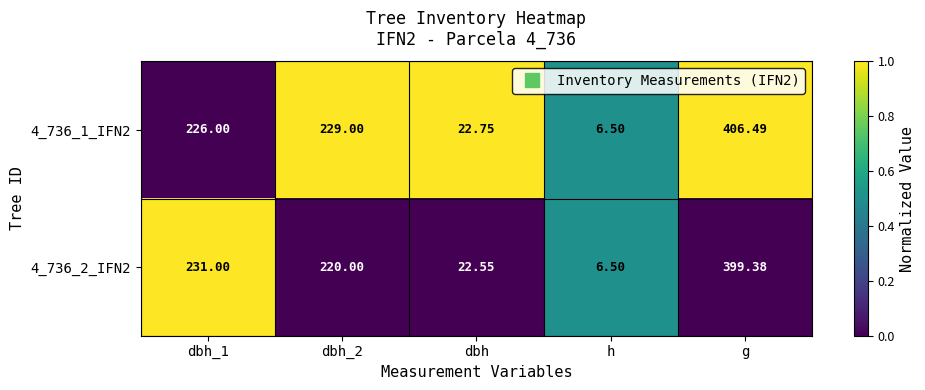

At which category does the chart reach its peak across all series?

g